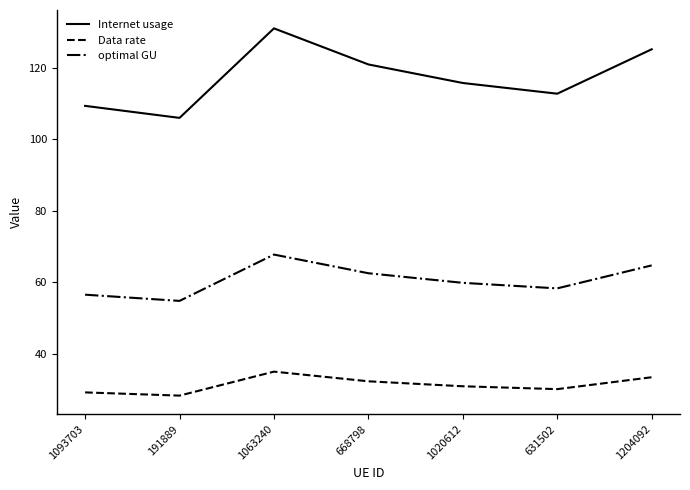

What is the difference between the optimal GU values at 191889 and 1020612?

5.0